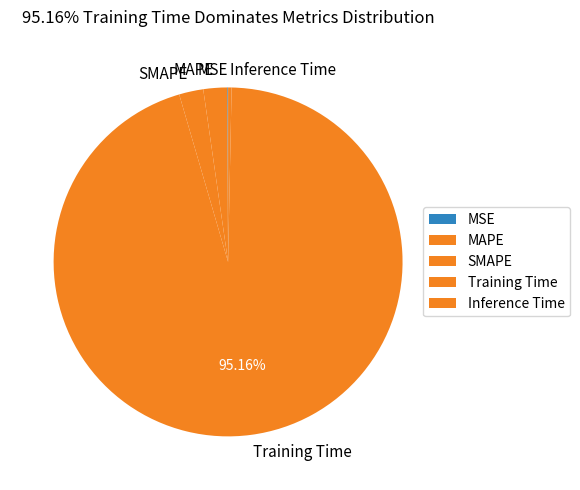

Which slice is the largest?

Training Time